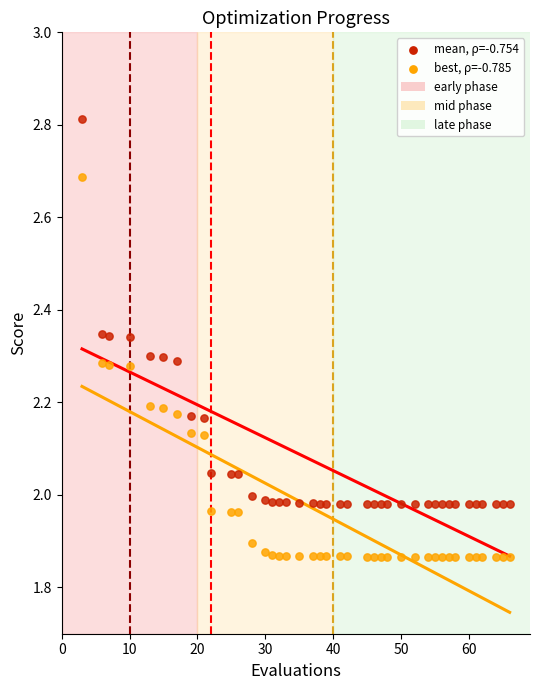

Across all data points, what is the range of X values (max minus min)?

63.0